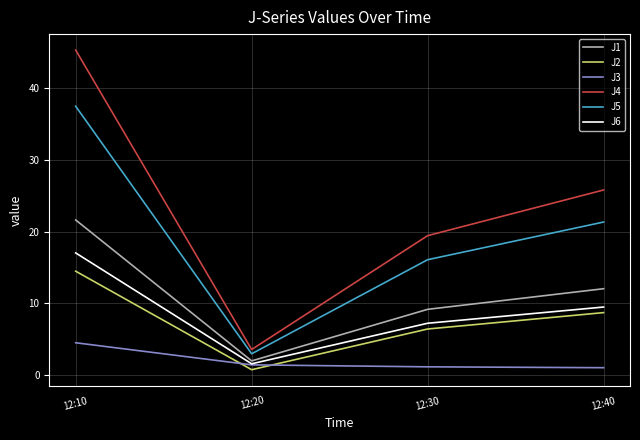

True or false: J1 has more than 0 interior local peaks.

False